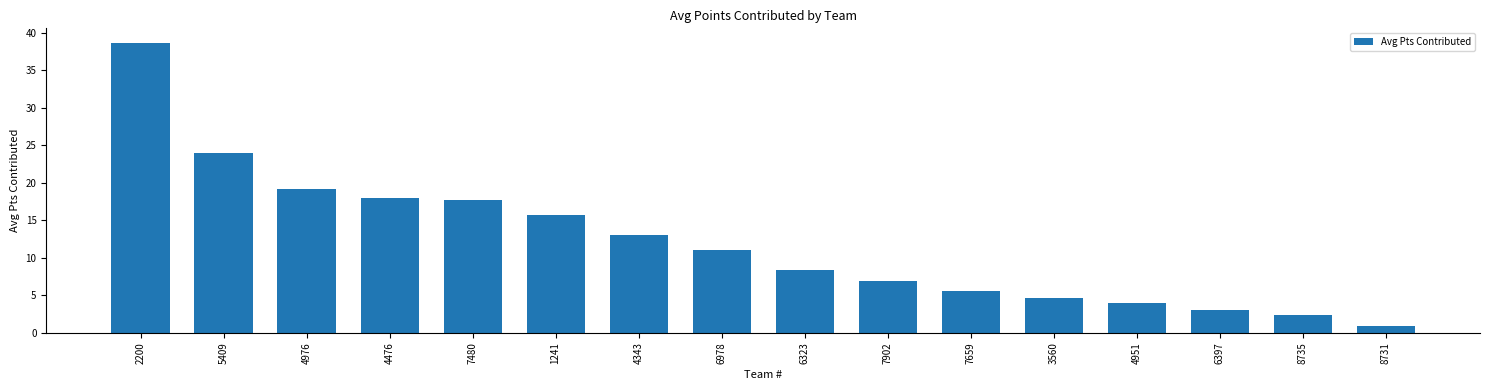

What is the sum of the values at 4976 and 7659?

24.7